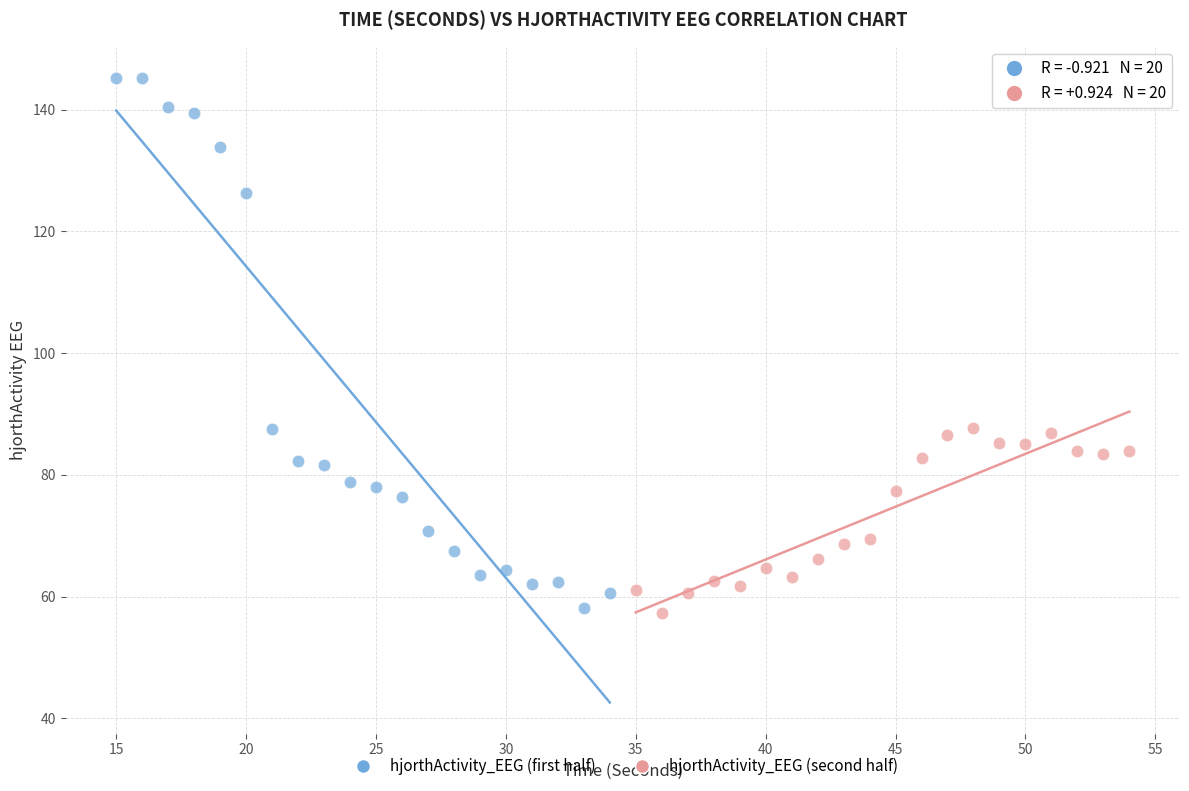

Which series contains the highest Y value?

hjorthActivity_EEG (first half)